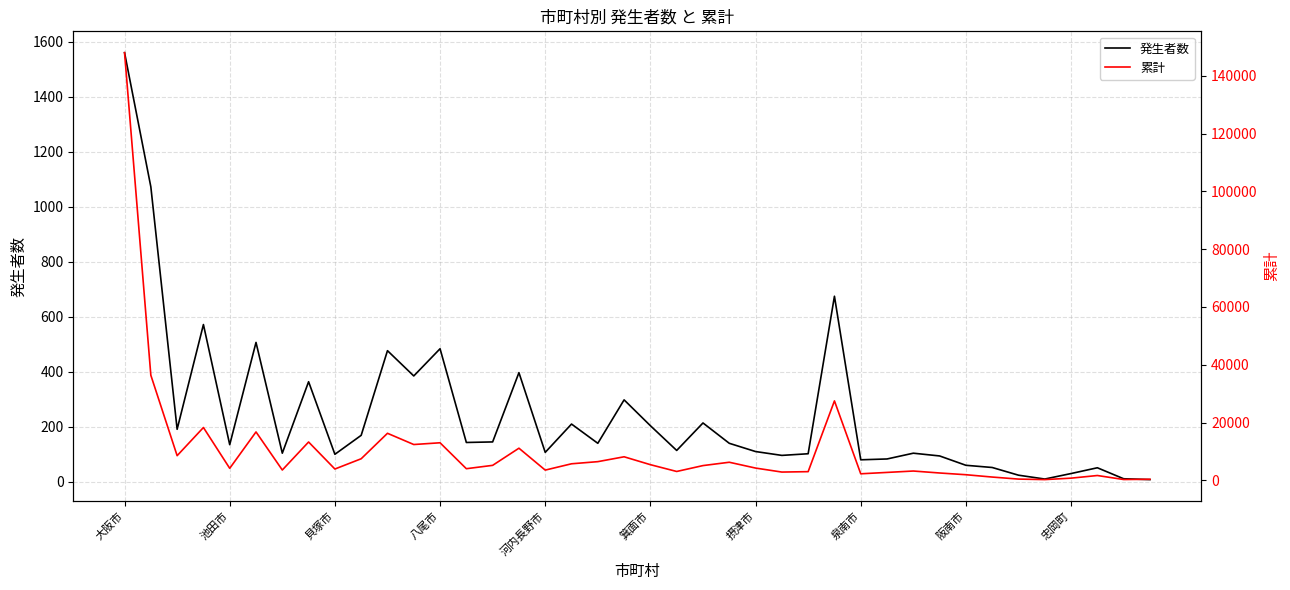

Which label corresponds to the largest value in the chart?

大阪市